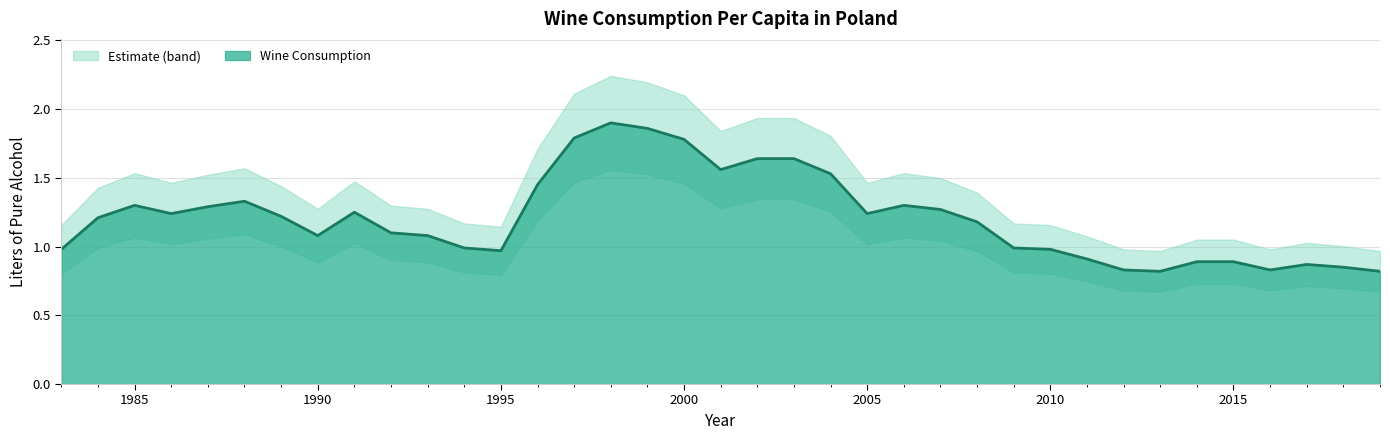

List the labels in order of value, smallest first.

2019, 2013, 2016, 2012, 2018, 2017, 2015, 2014, 2011, 1995, 2010, 1983, 2009, 1994, 1993, 1990, 1992, 2008, 1984, 1989, 2005, 1986, 1991, 2007, 1987, 2006, 1985, 1988, 1996, 2004, 2001, 2003, 2002, 2000, 1997, 1999, 1998